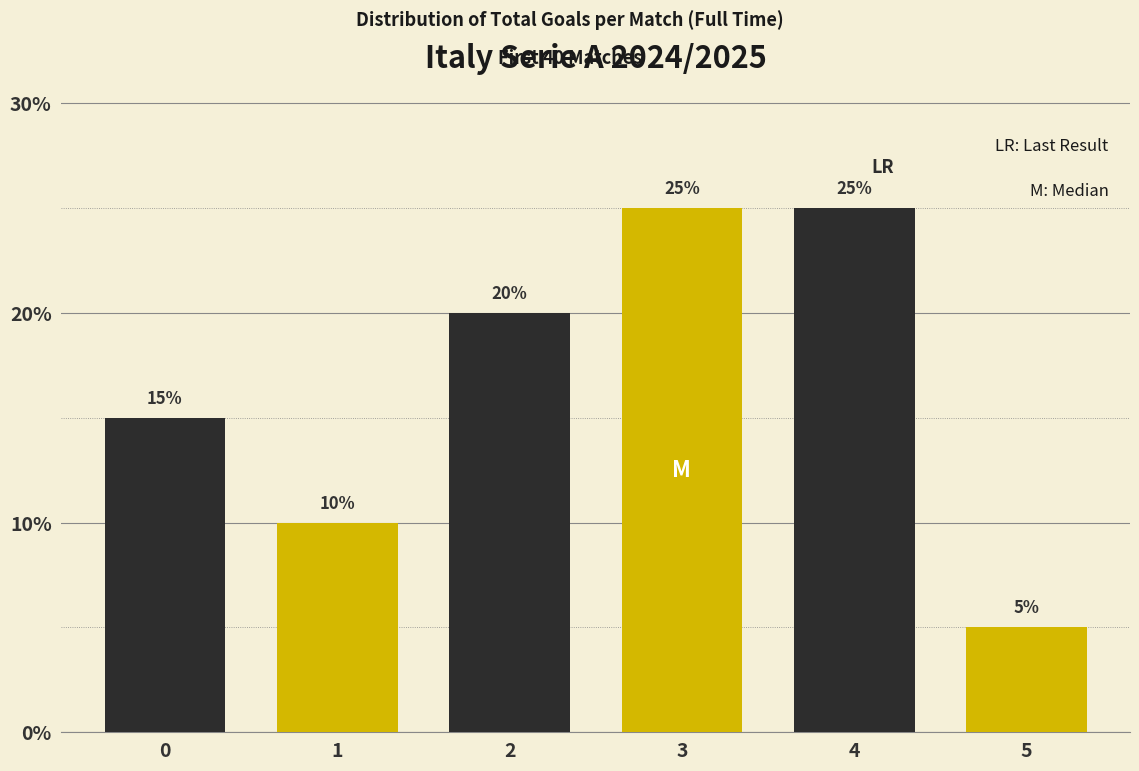

Reading left to right, list all the values displayed in this chart.

0=15	1=10	2=20	3=25	4=25	5=5